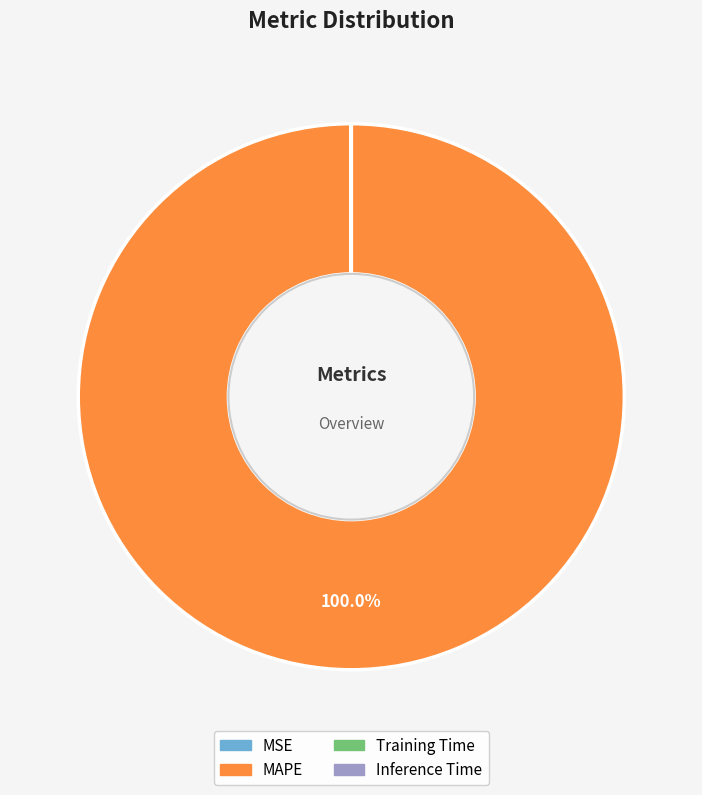

Which slice represents more than half of the pie?

MAPE